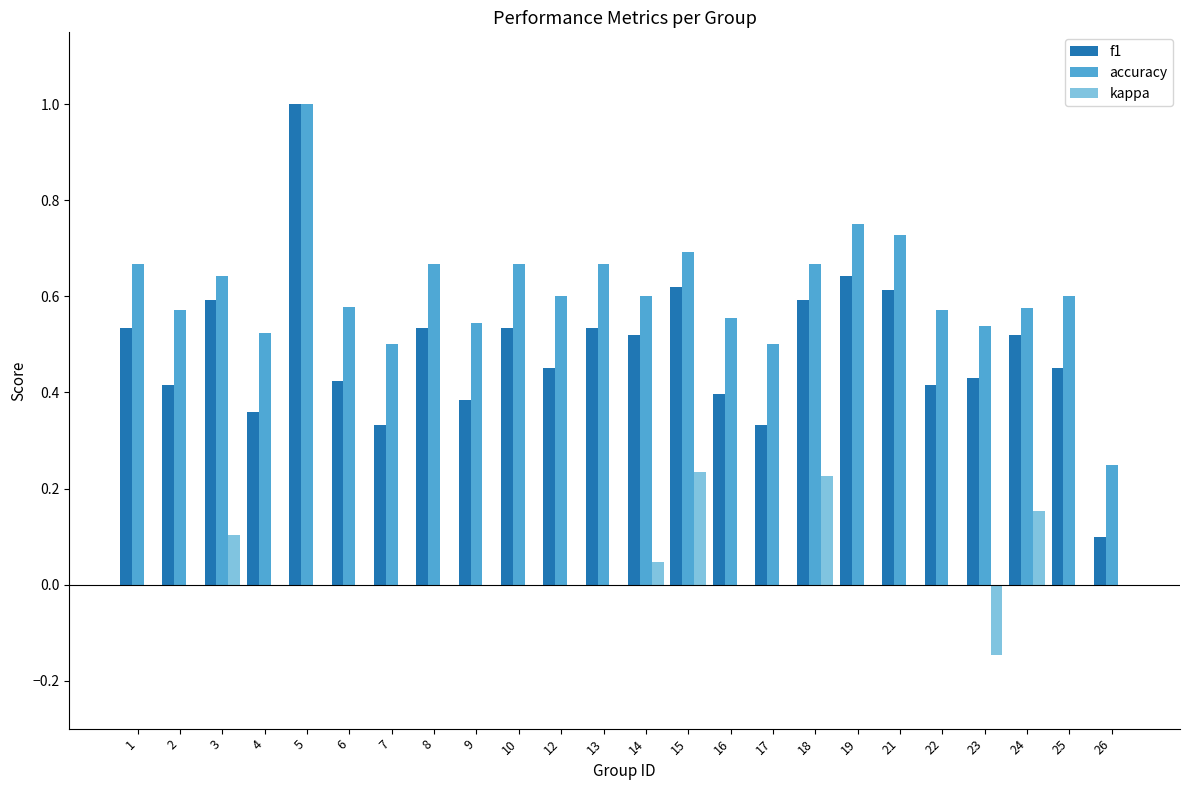

What is the total value across all series at 25?

1.1